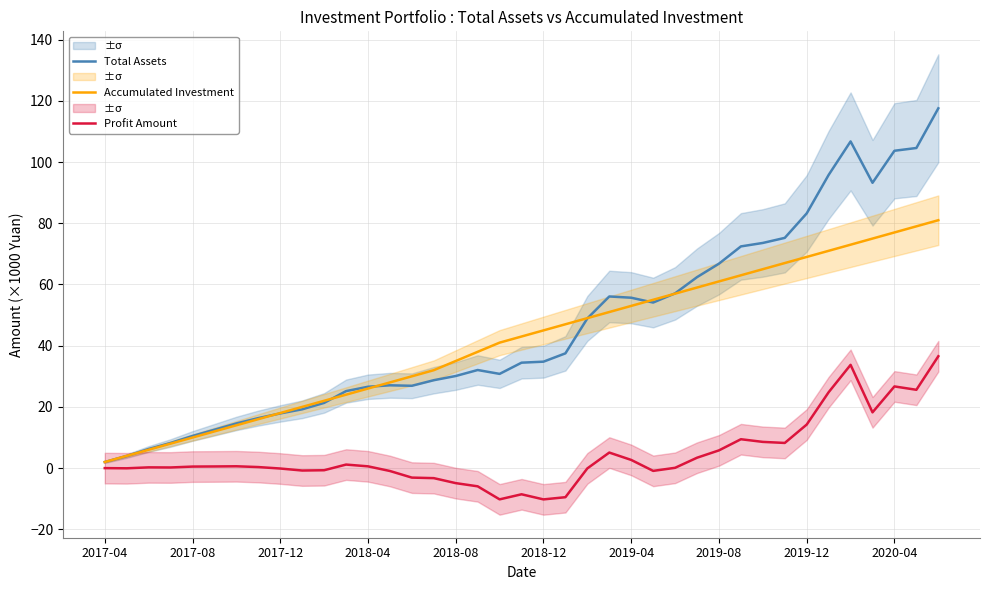

What is the sum of the Accumulated Investment values at 30 and 2017-04?

67.0